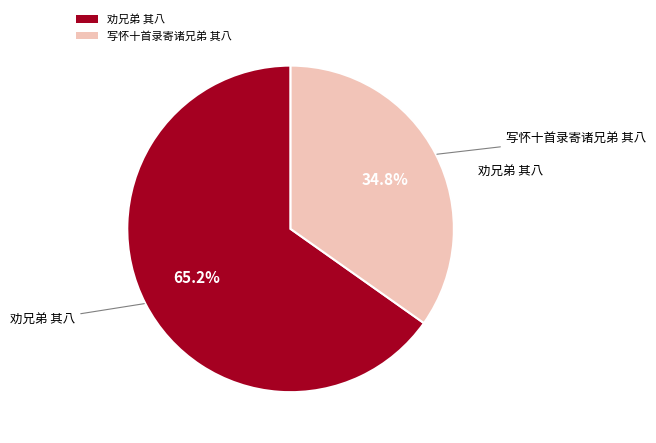

Which category has the smallest portion of the pie?

写怀十首录寄诸兄弟 其八